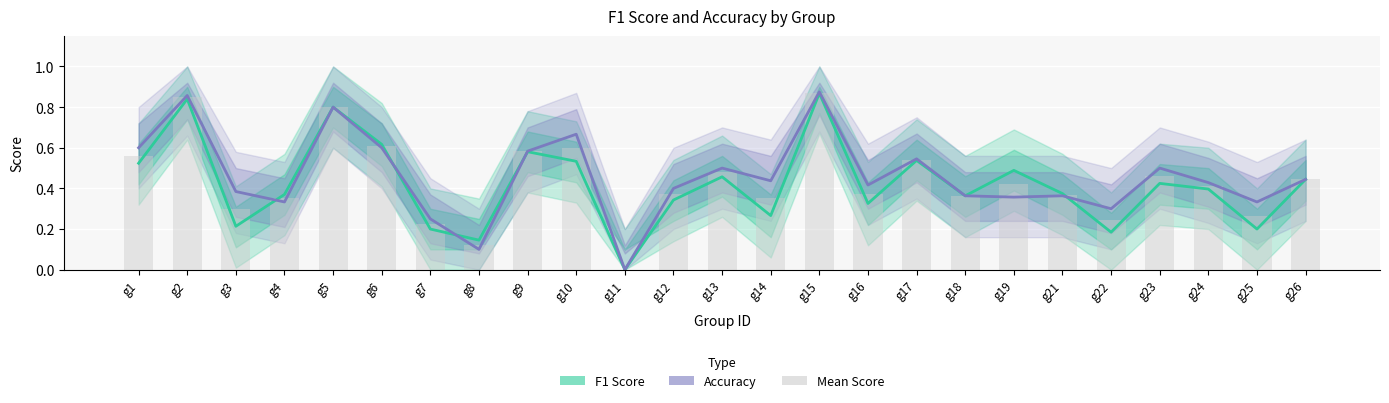

What is the sum of all Mean (F1+Acc)/2 values?

11.0